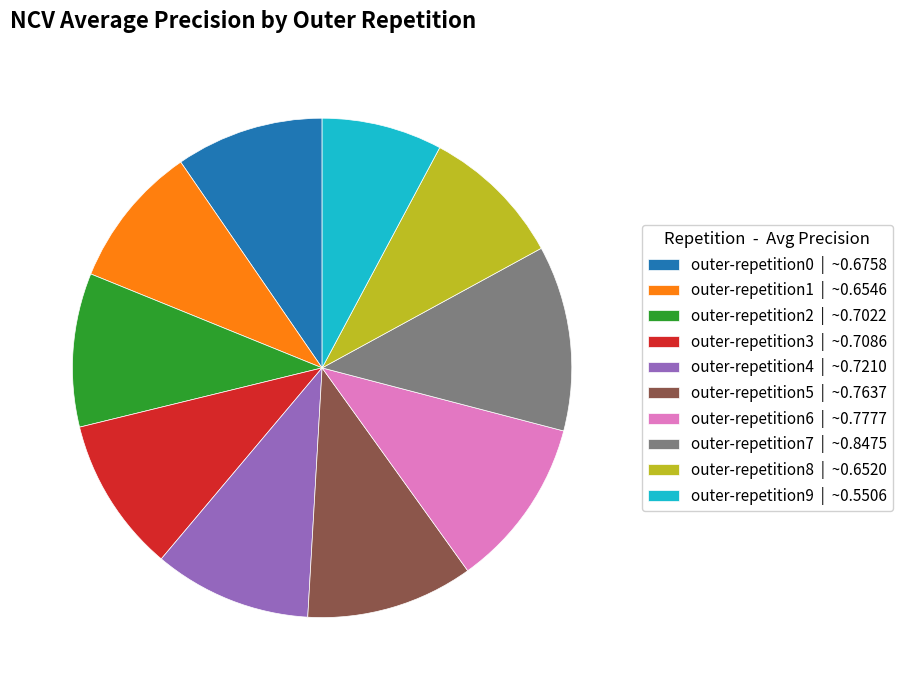

Does outer-repetition0 account for over 50% of the chart?

No